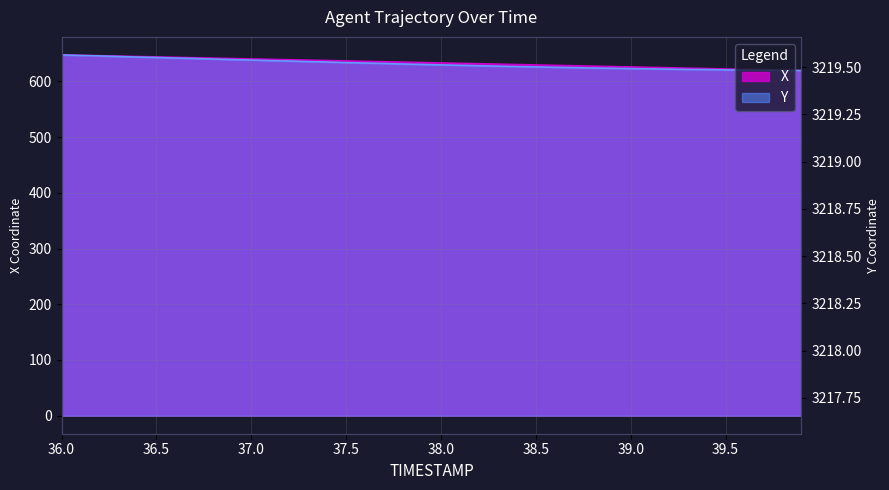

The value of X at 38.4 is 630.2. True or false?

True